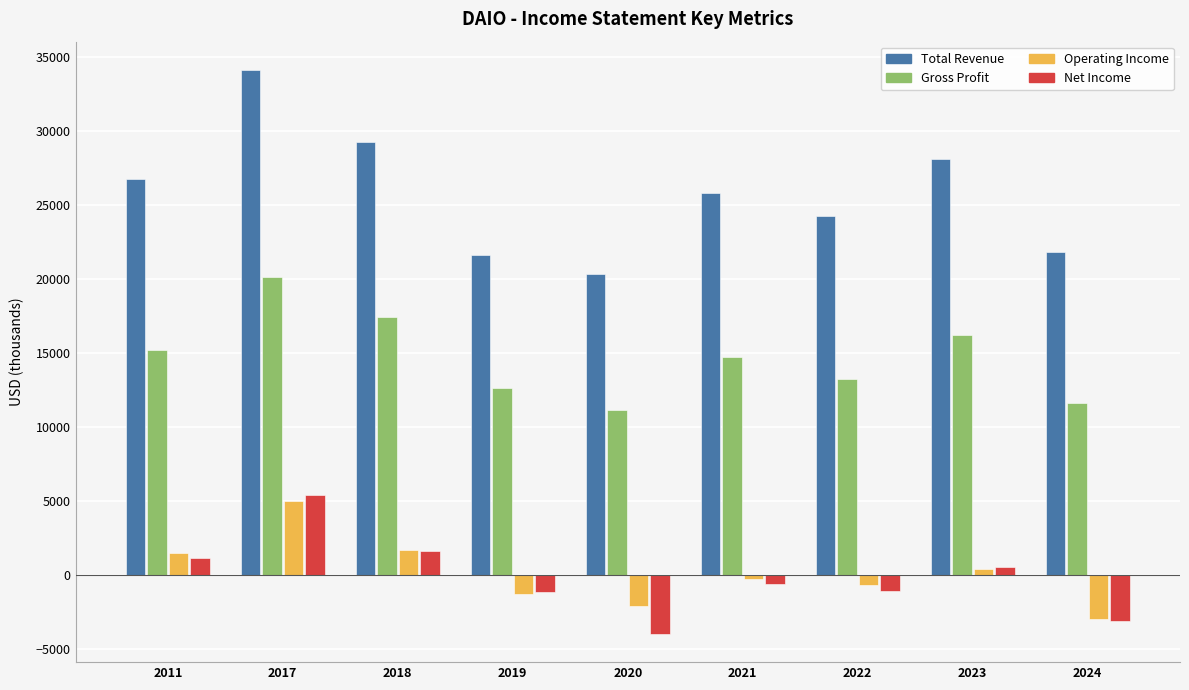

Which series changed the most between 2020 and 2021?

Total Revenue